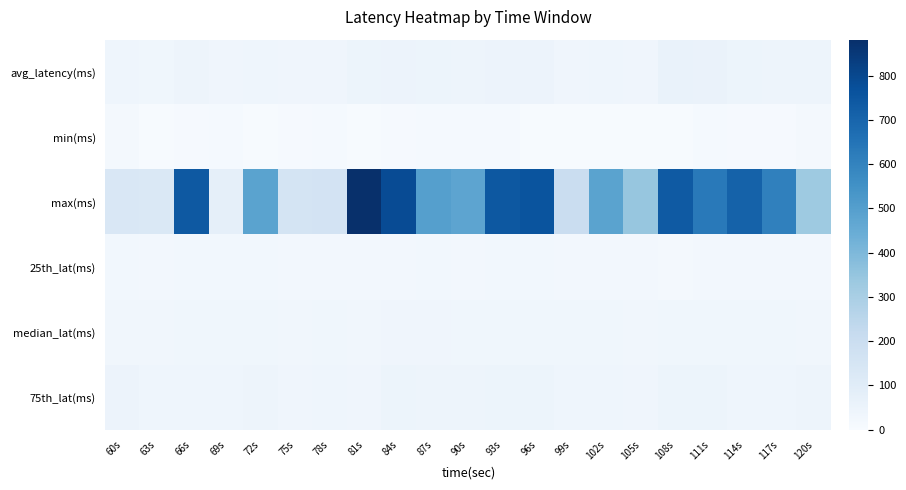

Which has a higher value, 81s or 96s?

96s